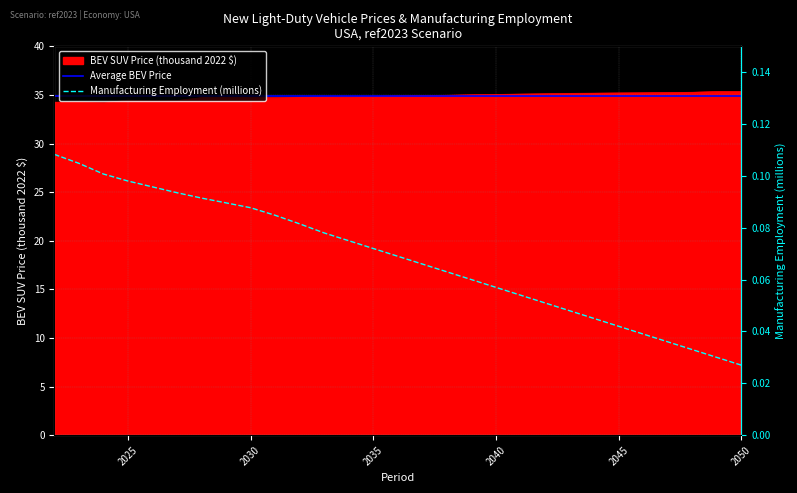

What is the spread (max minus min) of values at 2049?

35.3